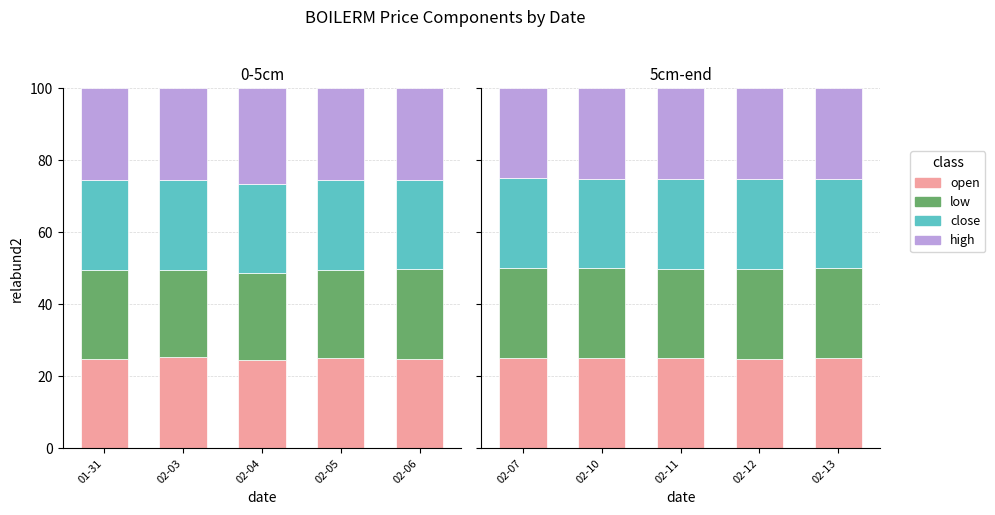

The value of open at 02-12 is 24.9. True or false?

True